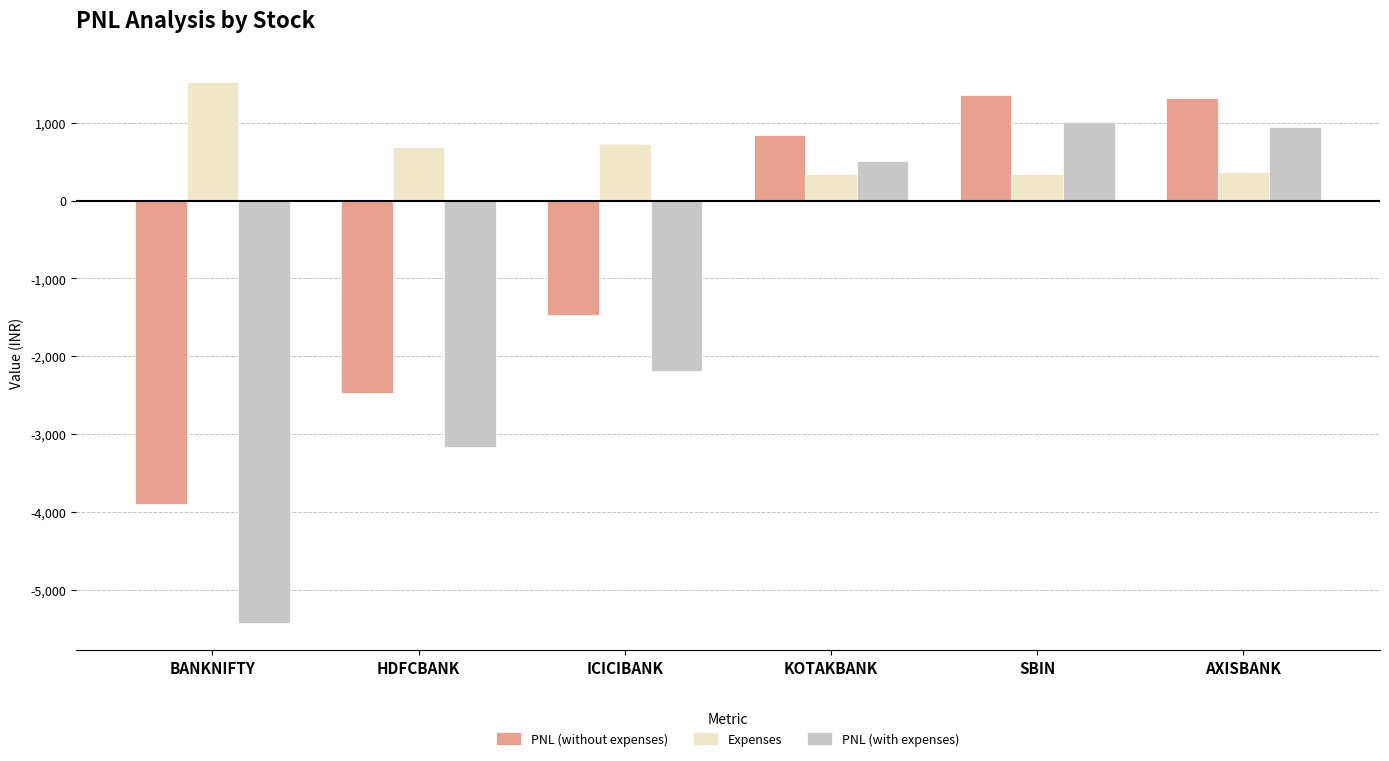

Is the value of PNL (without expenses) at HDFCBANK greater than the value of Expenses at BANKNIFTY?

No